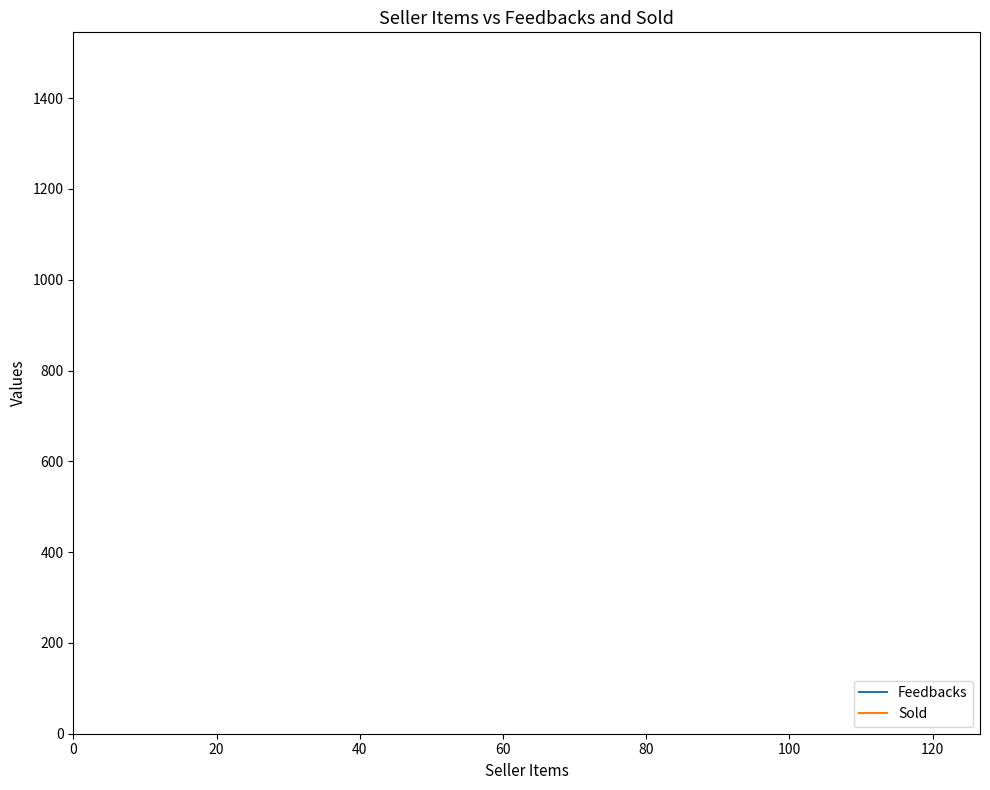

What is the sum of all Sold values?

2400